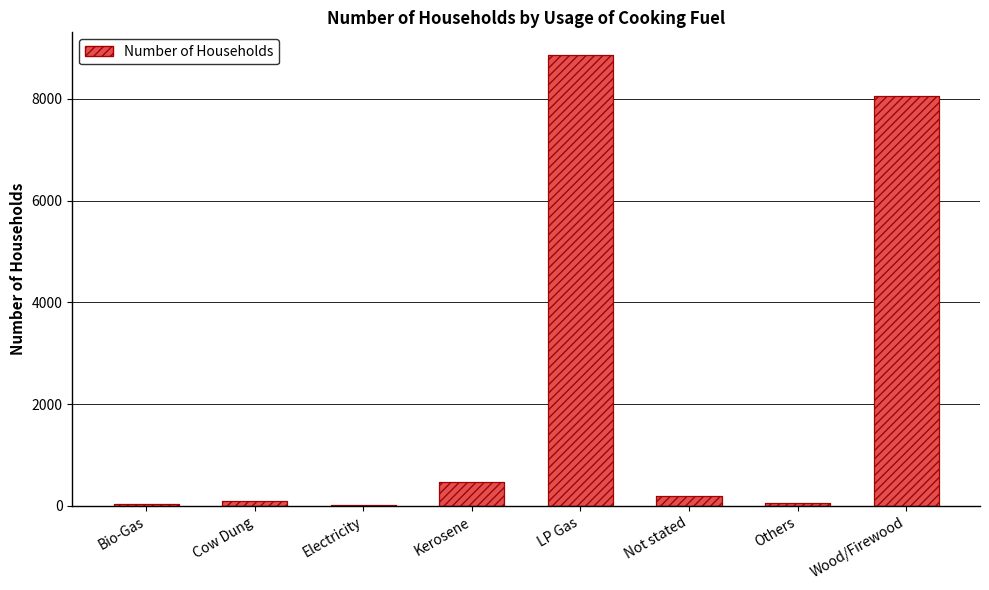

The value at Not stated is 292. True or false?

False